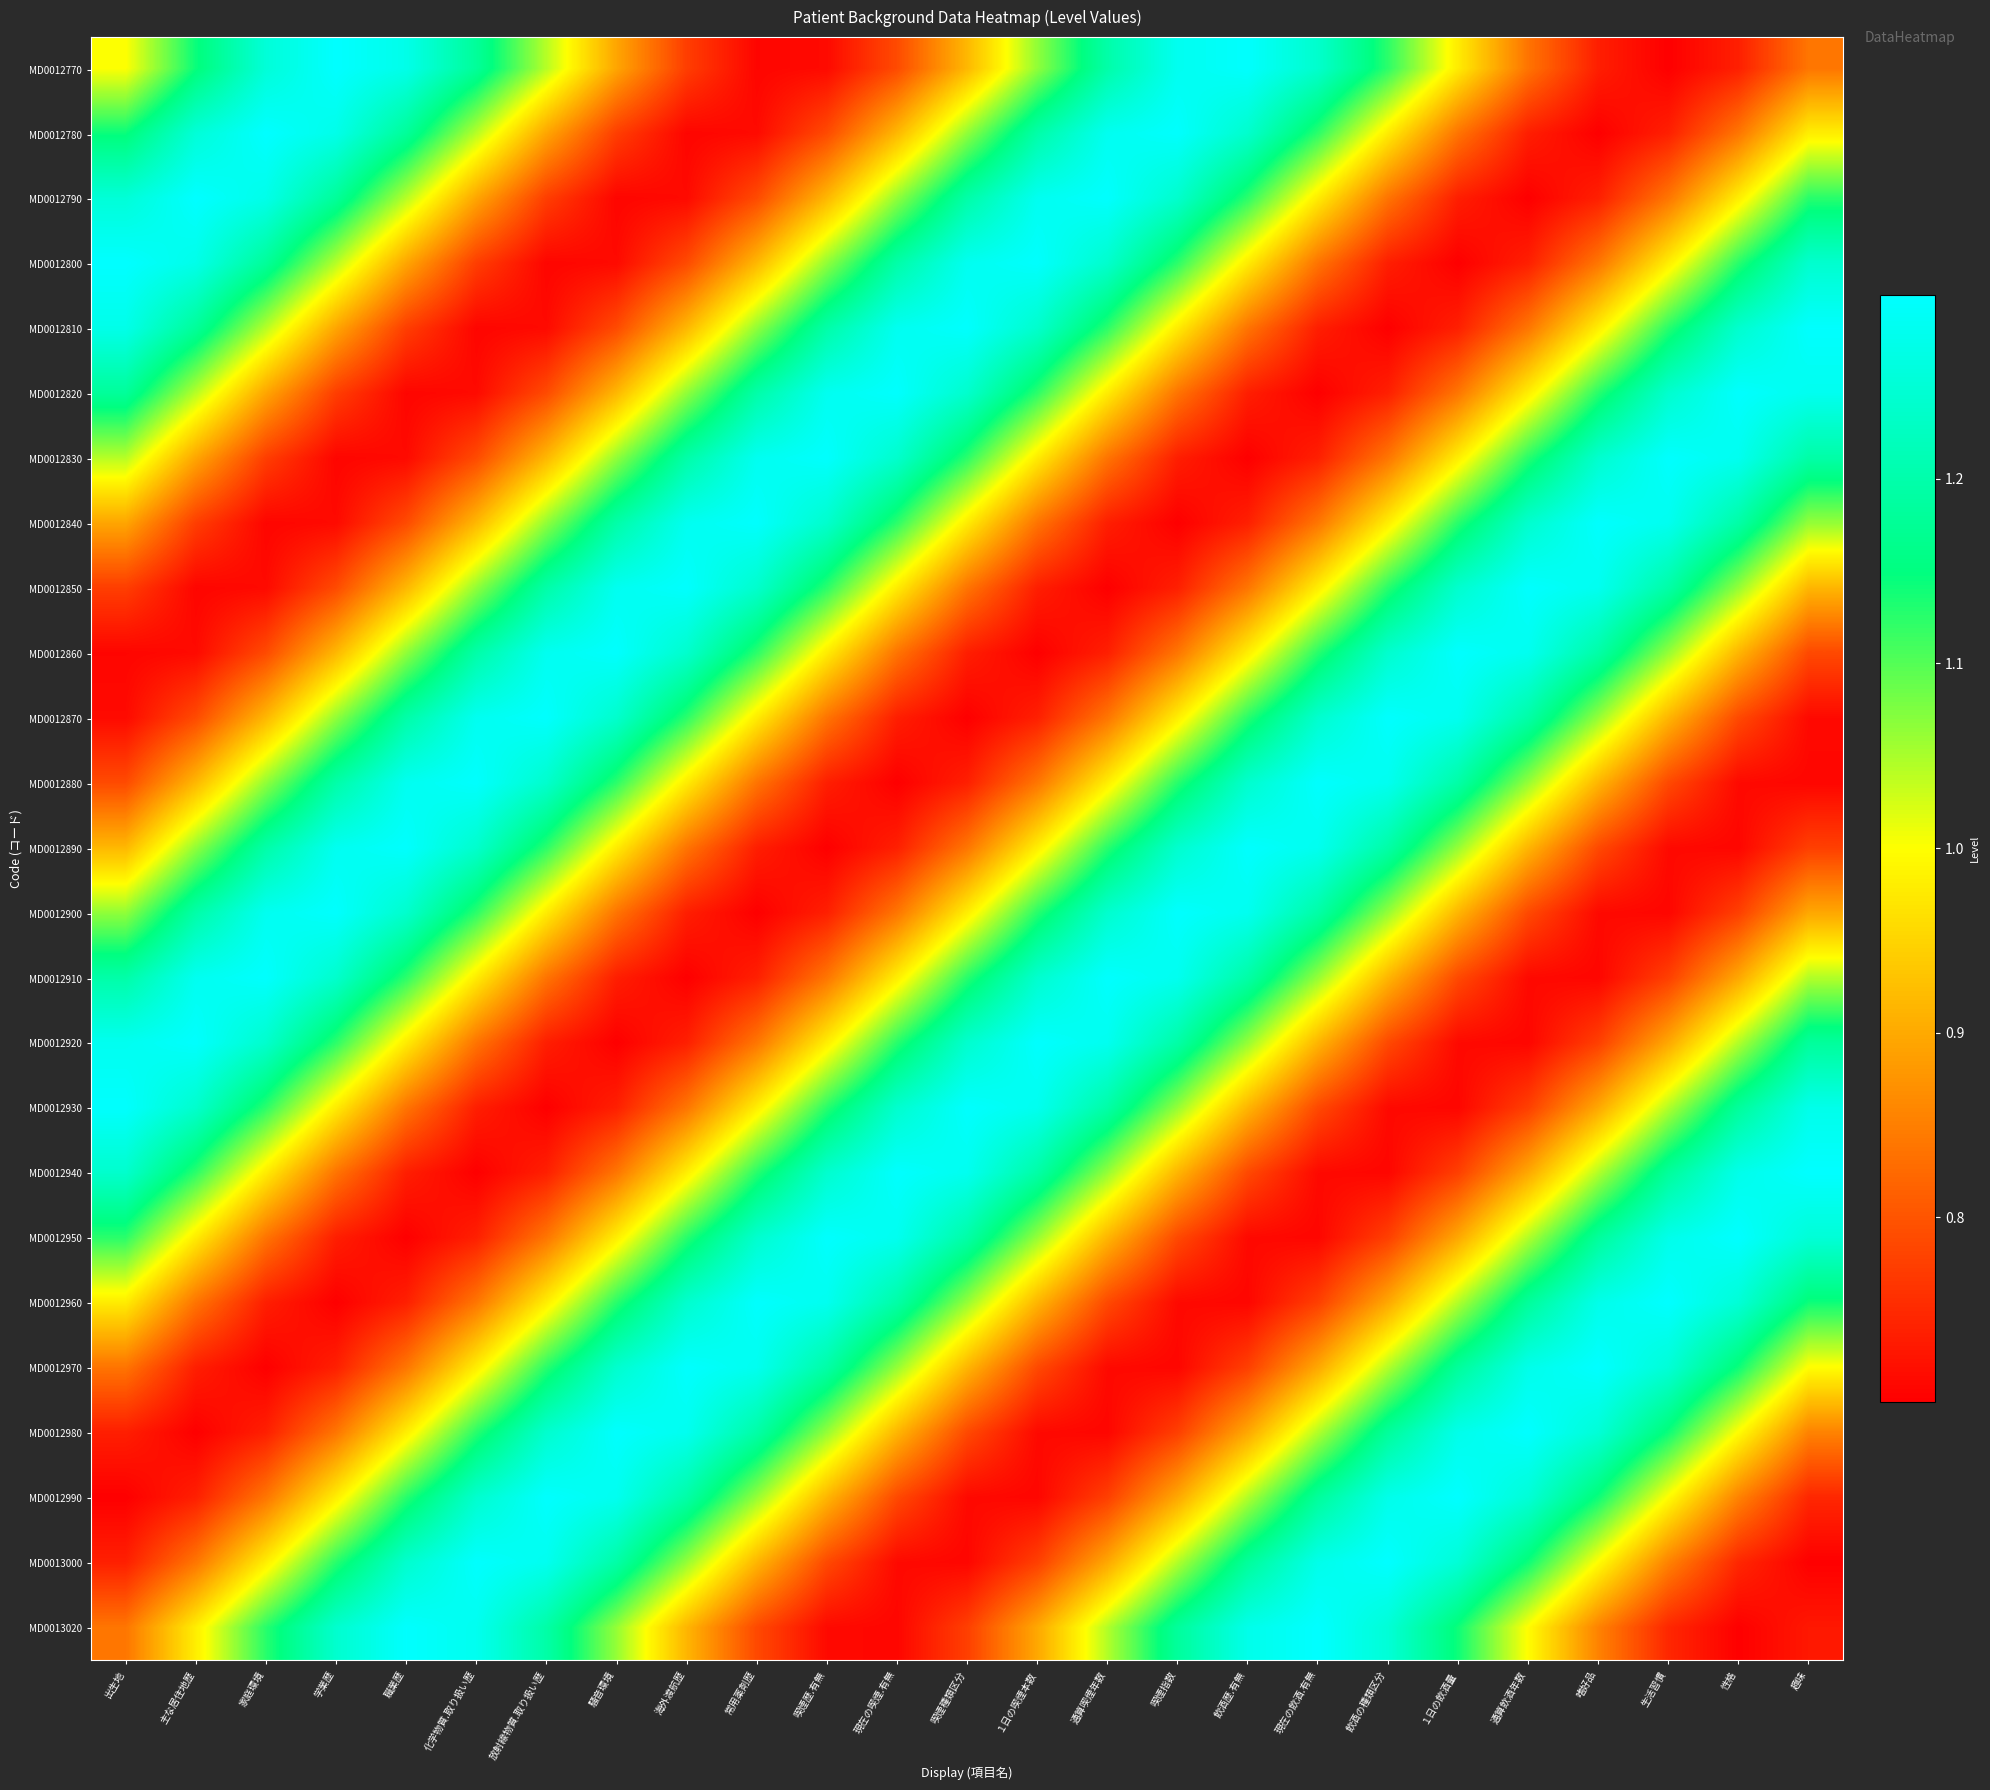

What is the total value across all series at 常用薬剤歴?

25.0